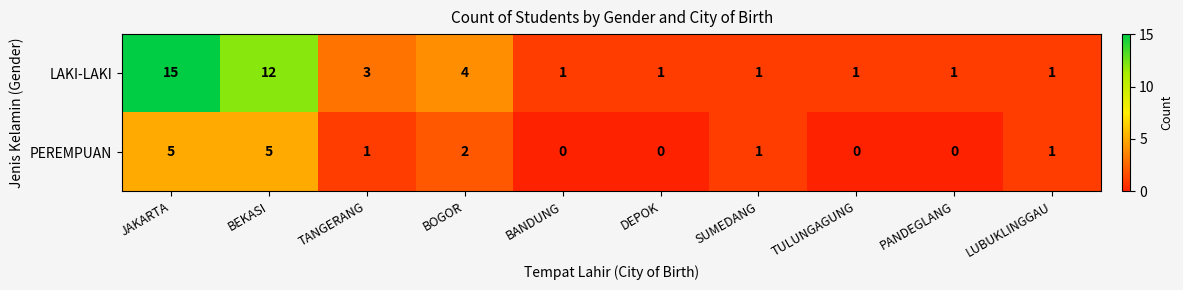

Which series has the largest total across all categories?

LAKI-LAKI